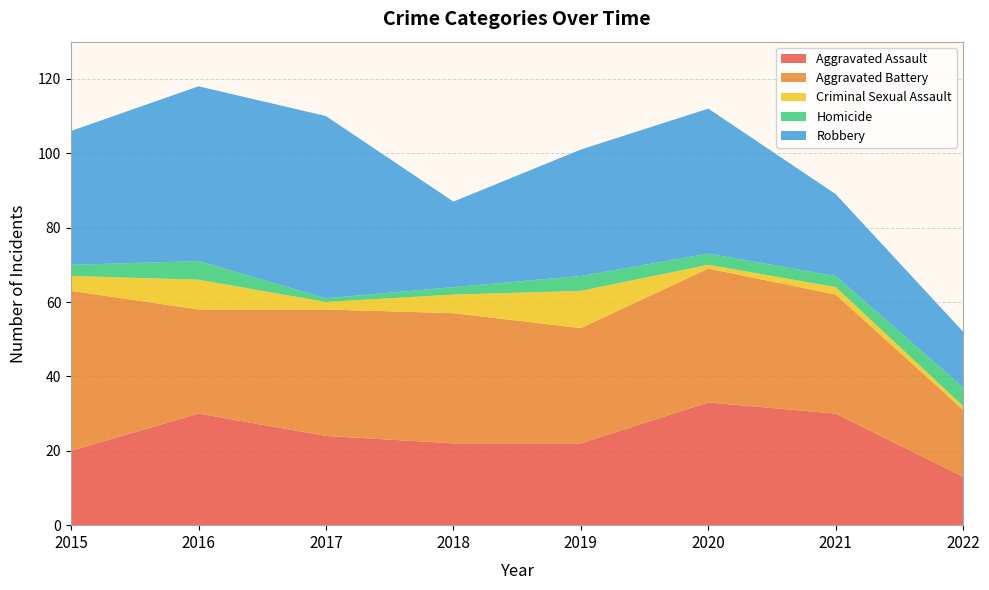

What is the total value across all series at 2017?

110